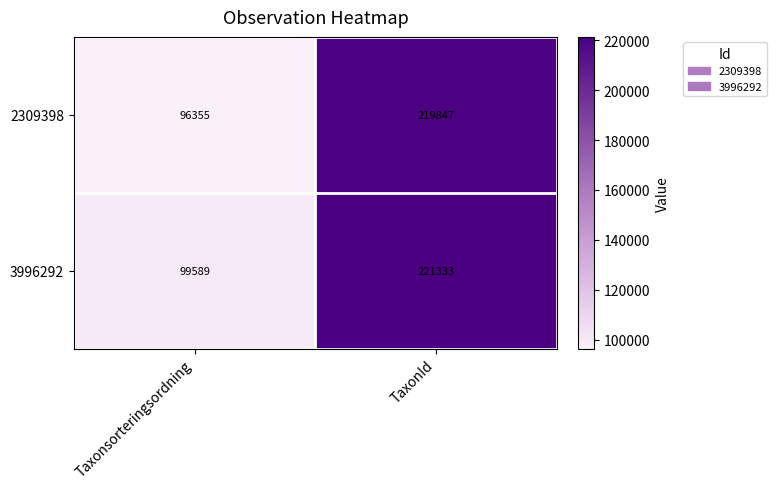

Count the number of categories in the chart.

2